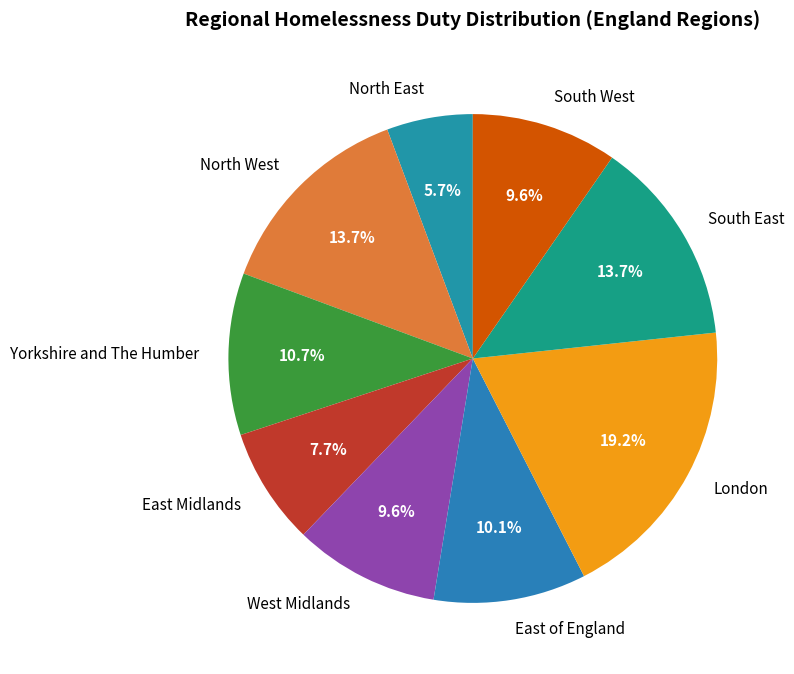

What is the ratio of the value at North East to the value at East Midlands?

0.7